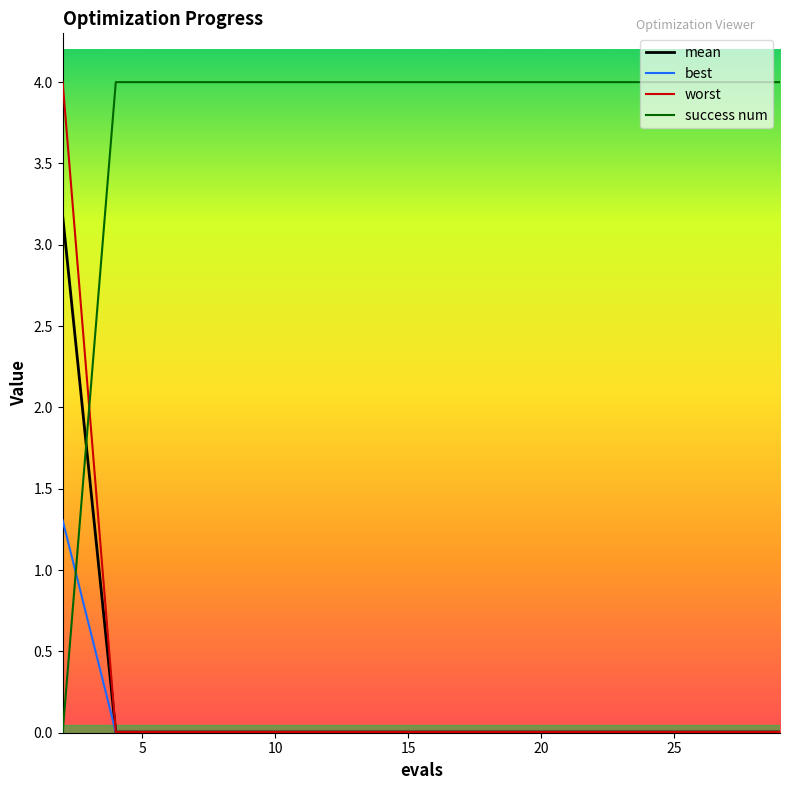

Which series has the largest total across all categories?

success num